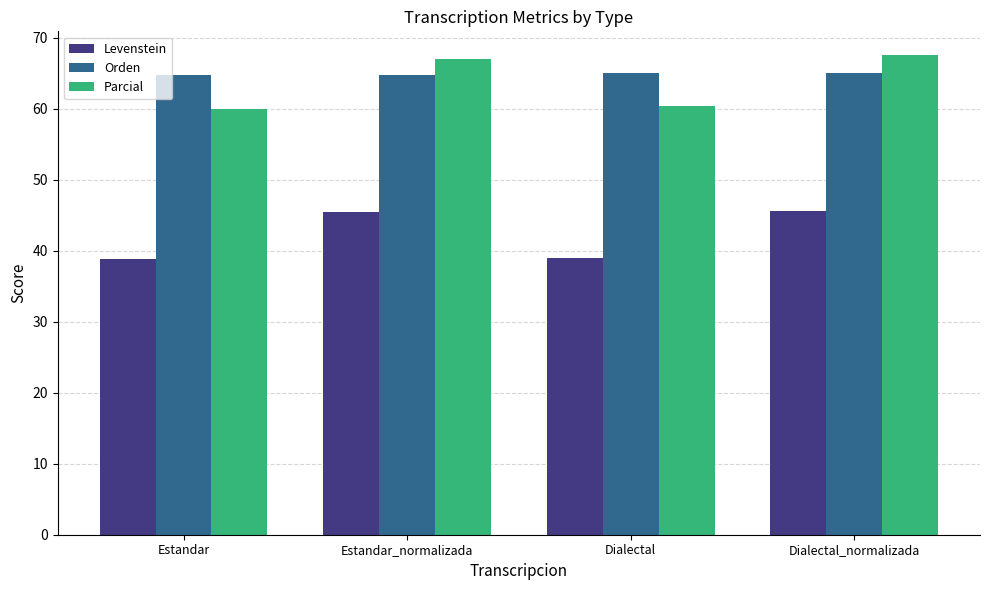

Rank the series at Estandar from highest to lowest value.

Orden, Parcial, Levenstein